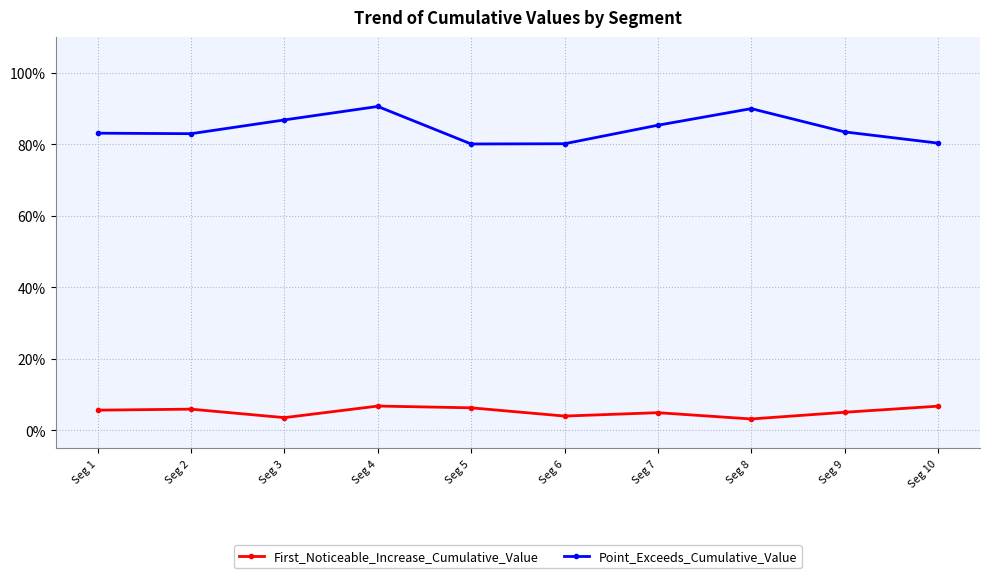

Reading left to right, transcribe all the data shown in this chart.

First_Noticeable_Increase_Cumulative_Value: Seg 1=0.1	Seg 2=0.1	Seg 3=0.0	Seg 4=0.1	Seg 5=0.1	Seg 6=0.0	Seg 7=0.0	Seg 8=0.0	Seg 9=0.1	Seg 10=0.1
Point_Exceeds_Cumulative_Value: Seg 1=0.8	Seg 2=0.8	Seg 3=0.9	Seg 4=0.9	Seg 5=0.8	Seg 6=0.8	Seg 7=0.9	Seg 8=0.9	Seg 9=0.8	Seg 10=0.8